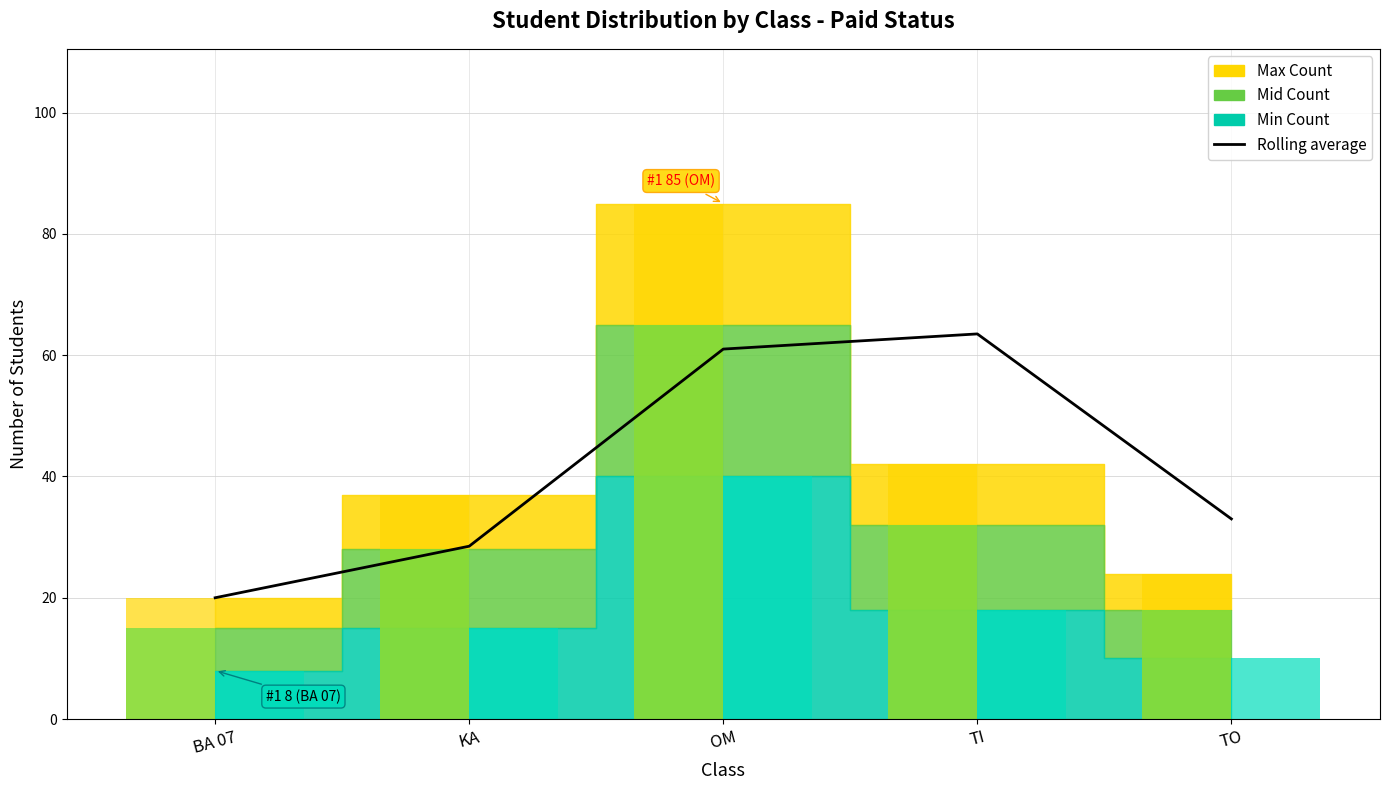

List the labels in order of value, smallest first.

BA 07, KA, TO, OM, TI